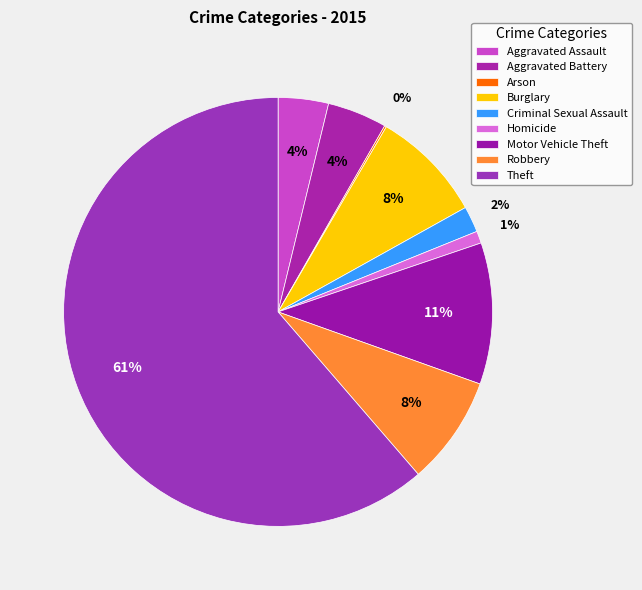

To the nearest percent, what is the difference between the Motor Vehicle Theft and Homicide slice percentages?

10%